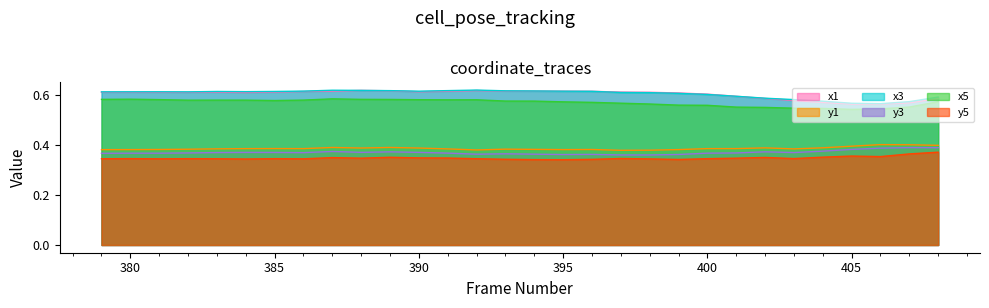

At which label is y3 closest to 0?

397